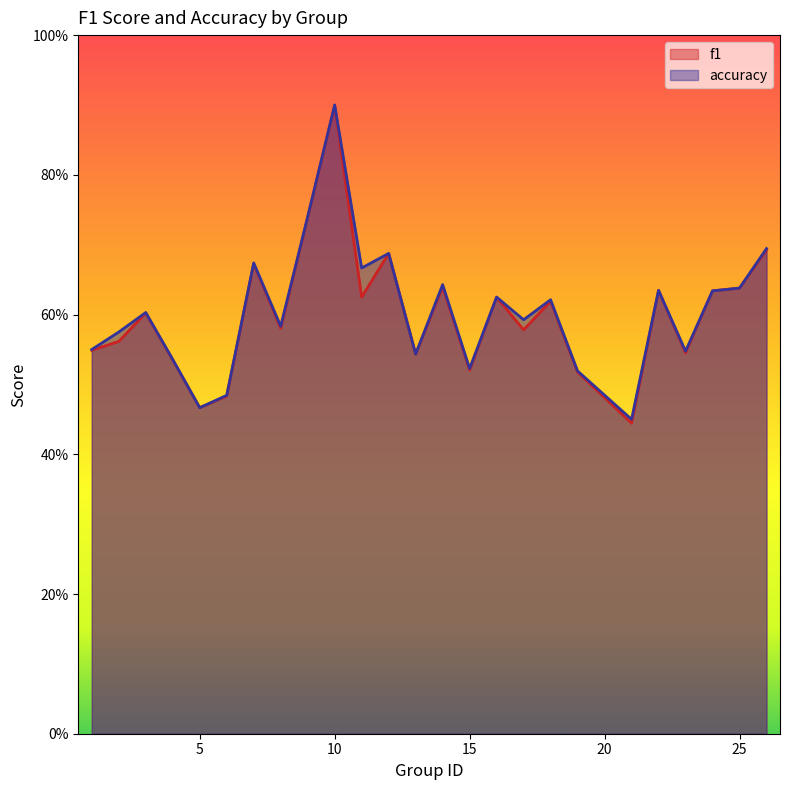

The f1 series shows 0.2 at 11. True or false?

False